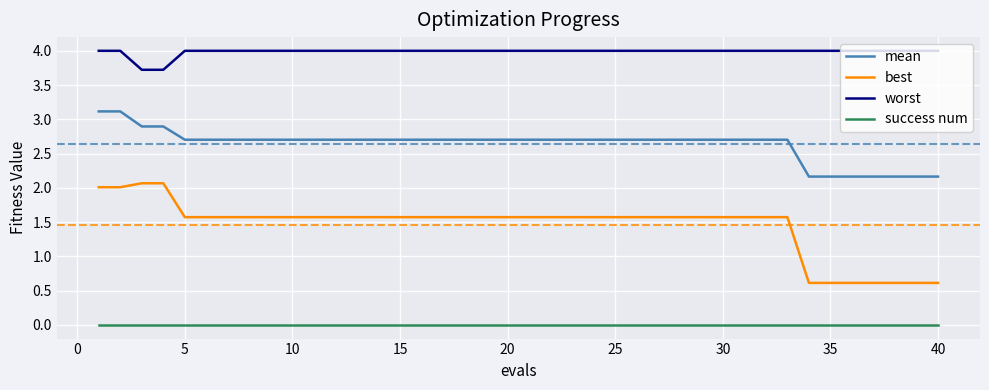

True or false: worst and mean cross at least once.

False